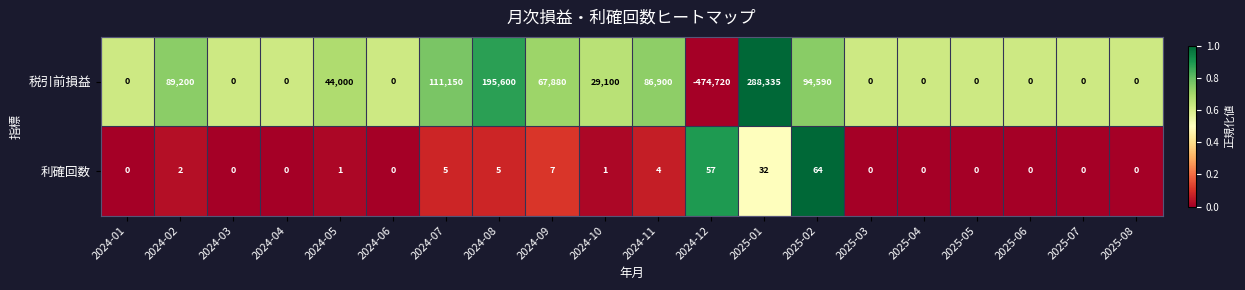

Rank the series by their maximum value, from lowest to highest.

利確回数, 税引前損益